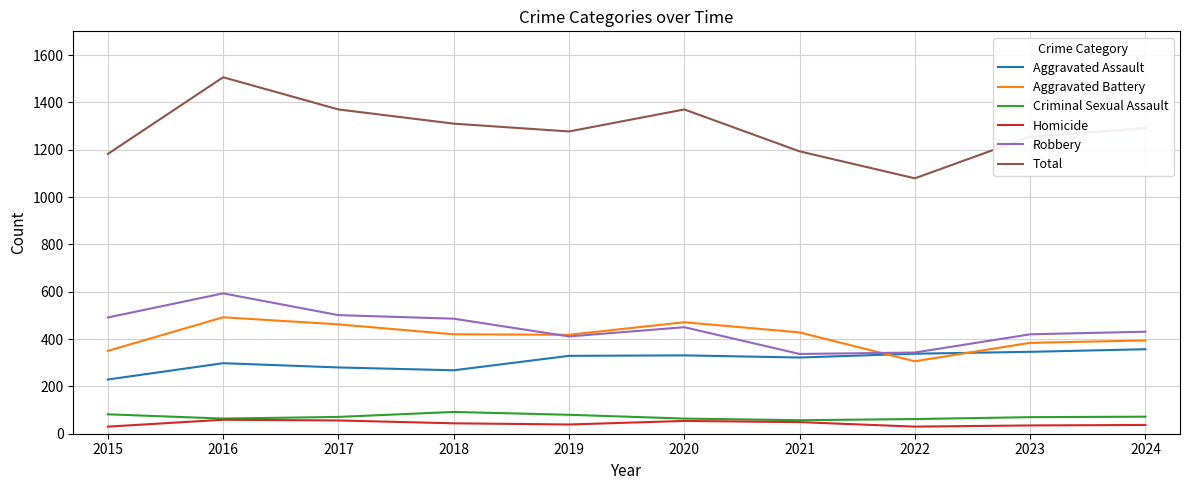

Which label corresponds to the largest value in the chart?

2016